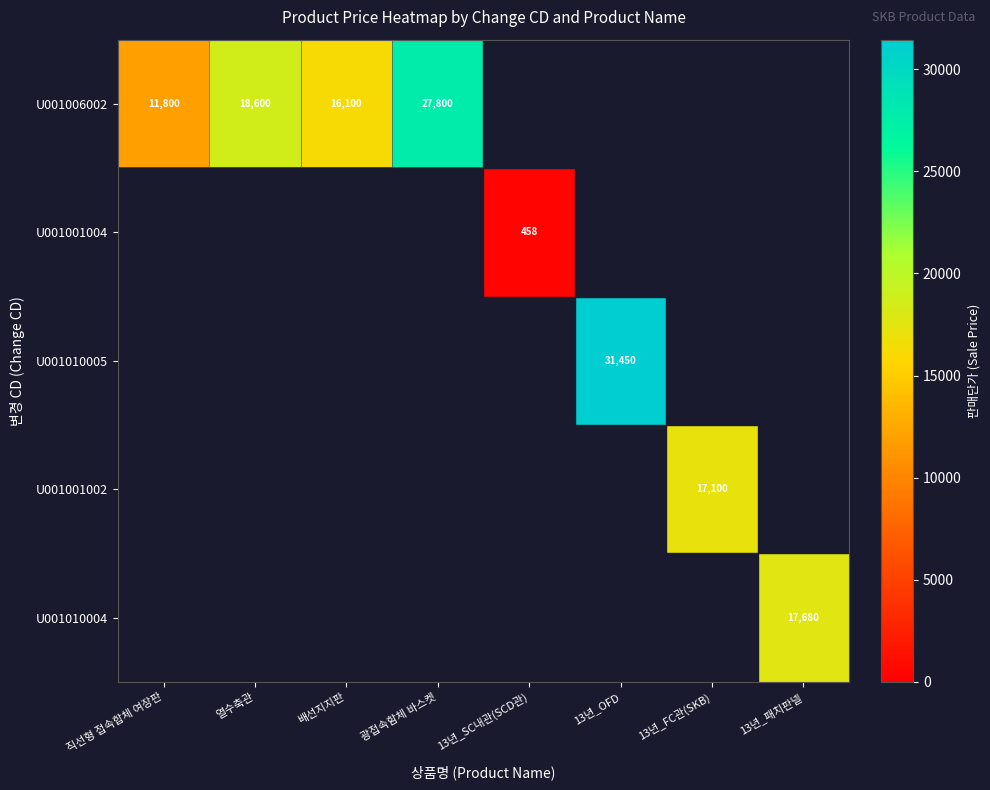

True or false: U001006002 has a value of 11800 at 직선형 접속합체 여장판.

True